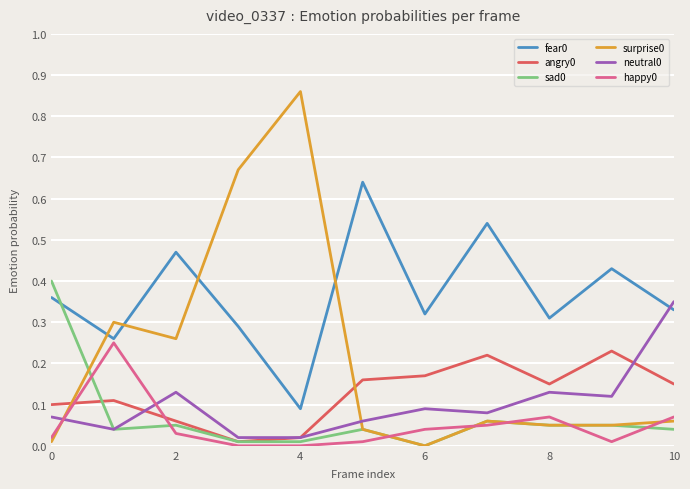

True or false: happy0 and angry0 cross at least once.

True